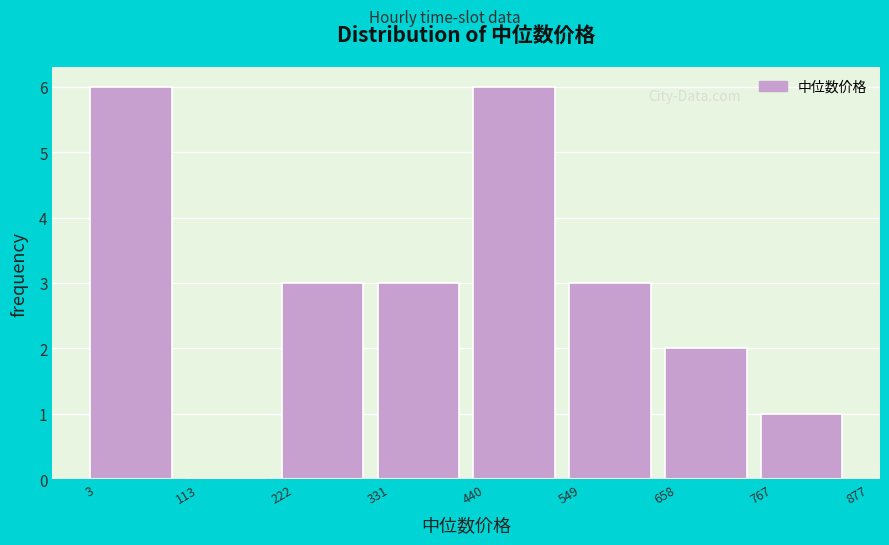

Reading left to right, transcribe this chart: for each bar, give the range it covers on the x-axis and its height. The values are not printed on the chart, so give them approximately, as read against the axis.

3 to 113: 6
113 to 222: 0
222 to 331: 3
331 to 440: 3
440 to 549: 6
549 to 658: 3
658 to 767: 2
767 to 877: 1